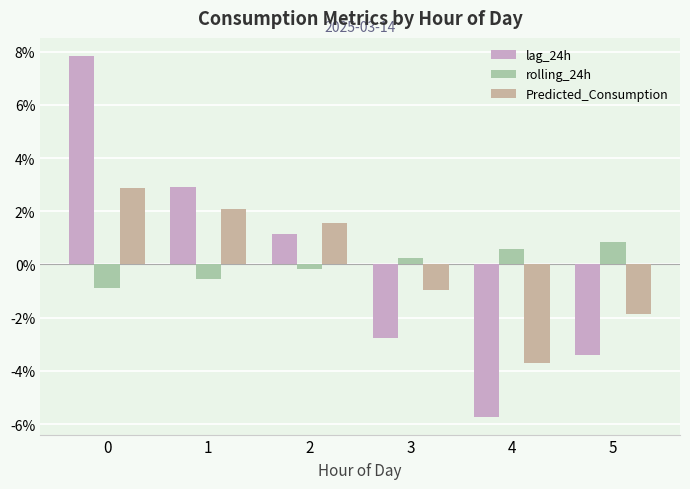

How many values in Predicted_Consumption are below zero?

3